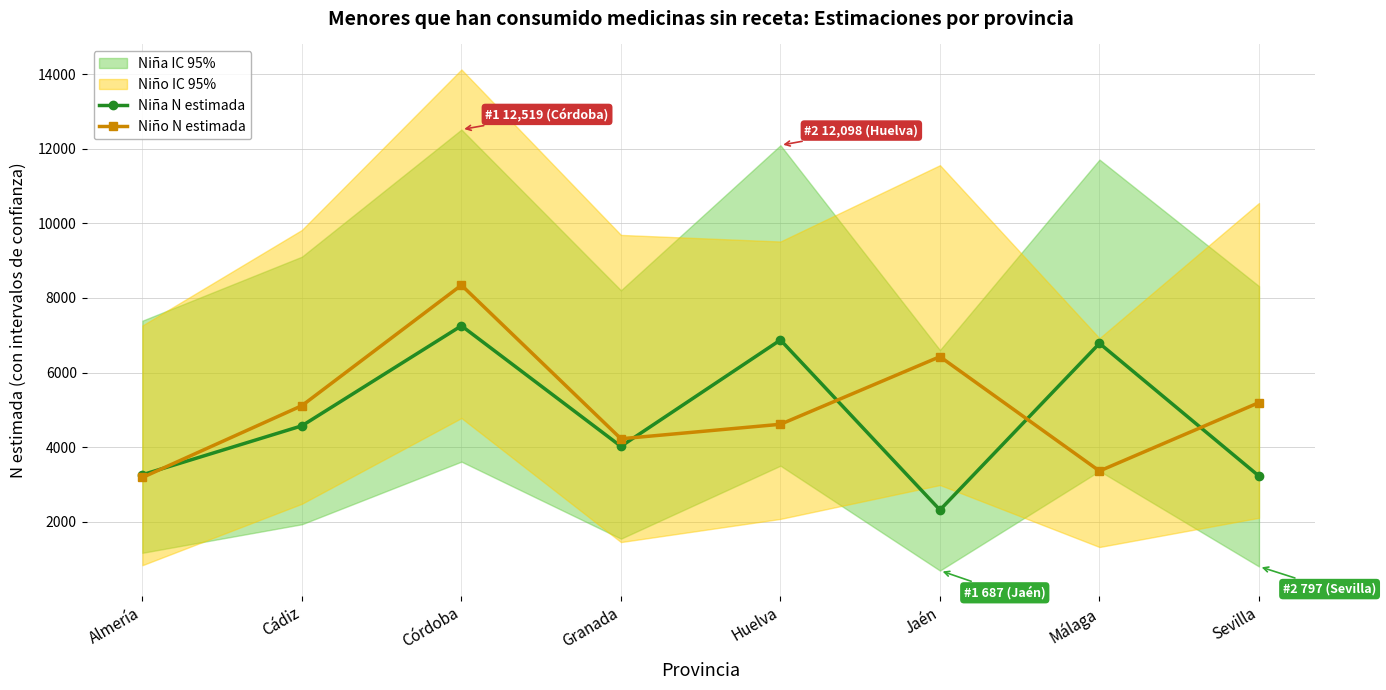

Count the number of data series in this chart.

2